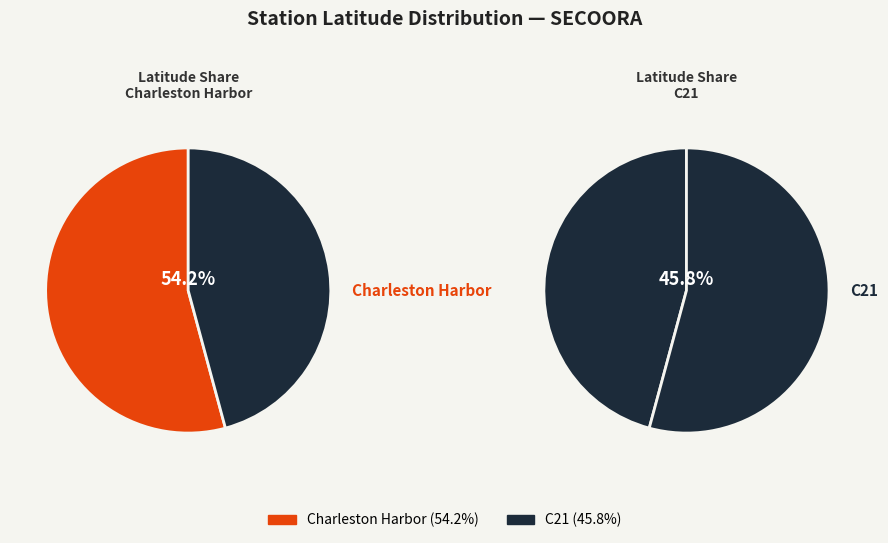

How much of the chart is everything except C21?

54.2%